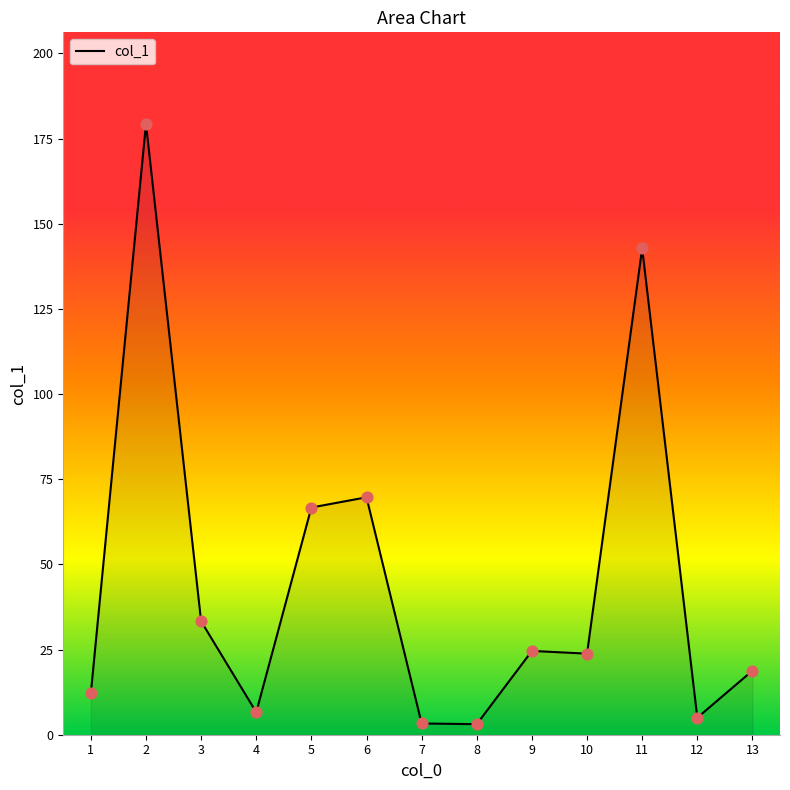

Which has a higher value, 2 or 4?

2